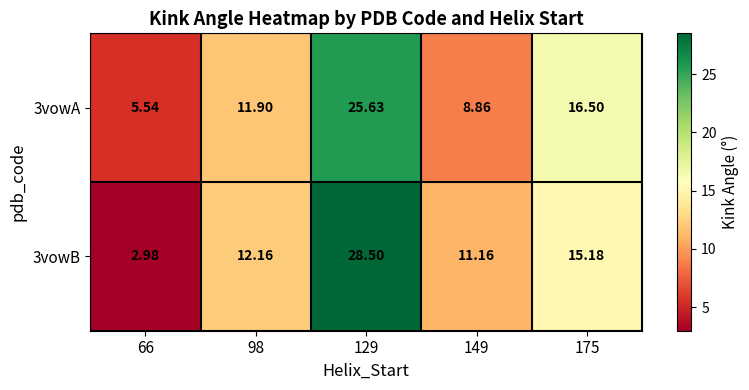

What is the difference between the highest and lowest values at 98?

0.3